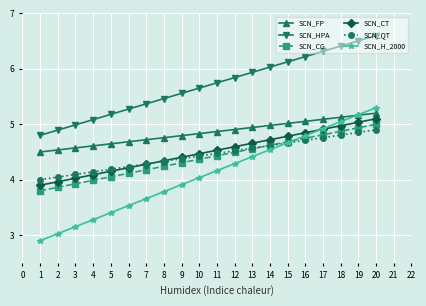

Which series has the largest range (max minus min)?

SCN_H_2000